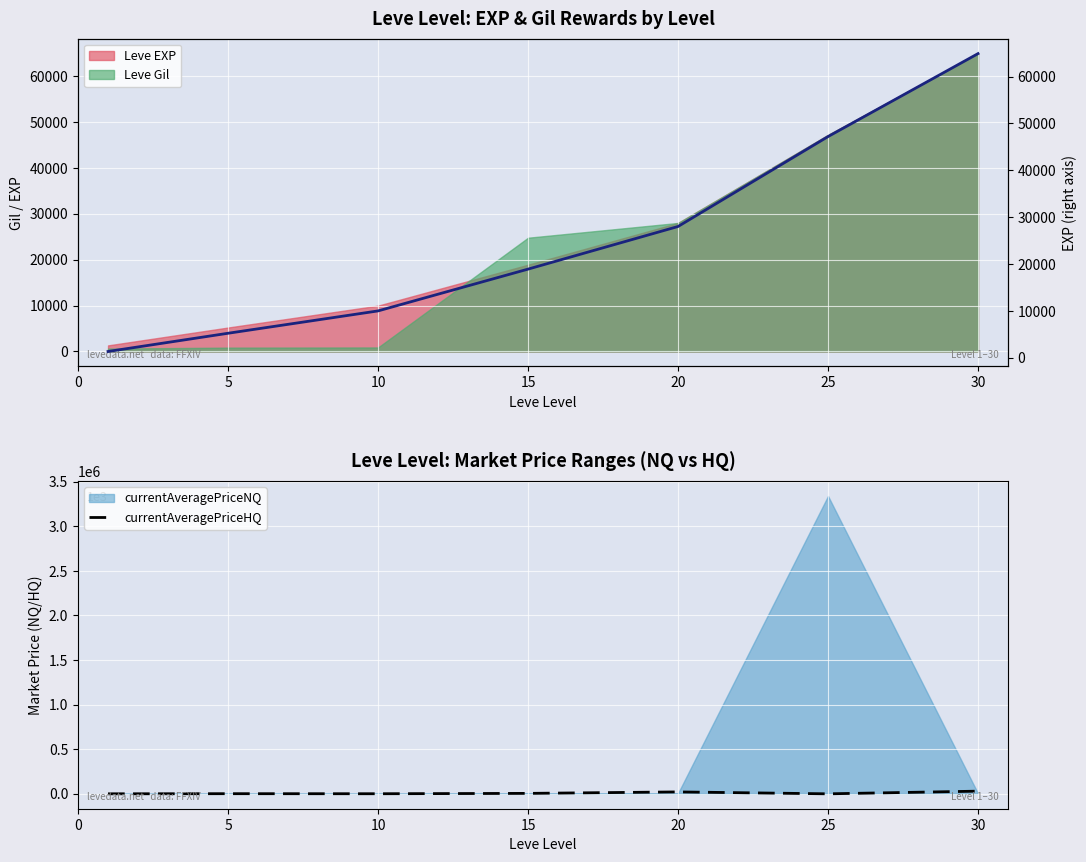

Between 0 and 25, which series saw the biggest shift?

EXP line